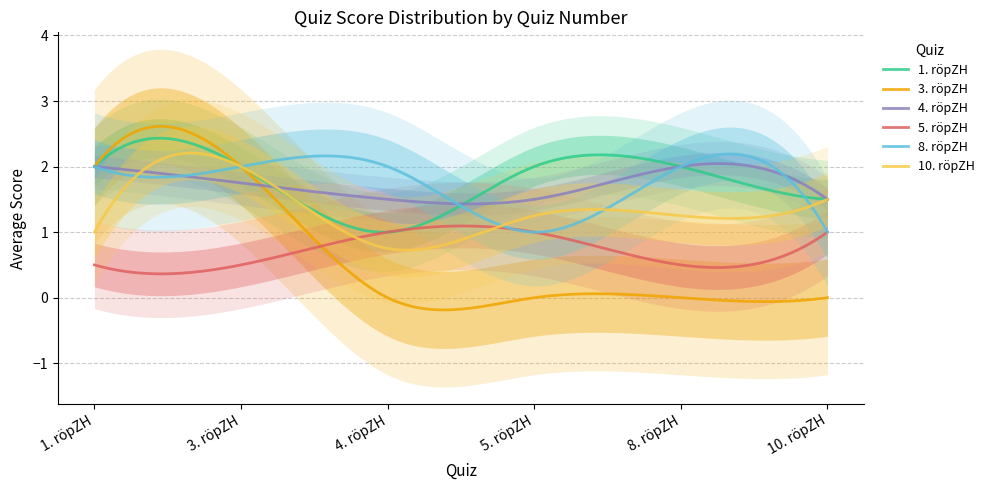

Is it true that 1. röpZH equals 2.0 at 8. röpZH?

True